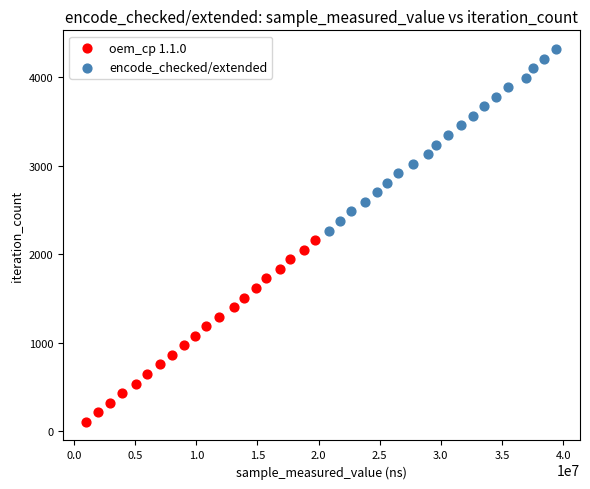

Which series reaches the minimum Y coordinate?

oem_cp 1.1.0